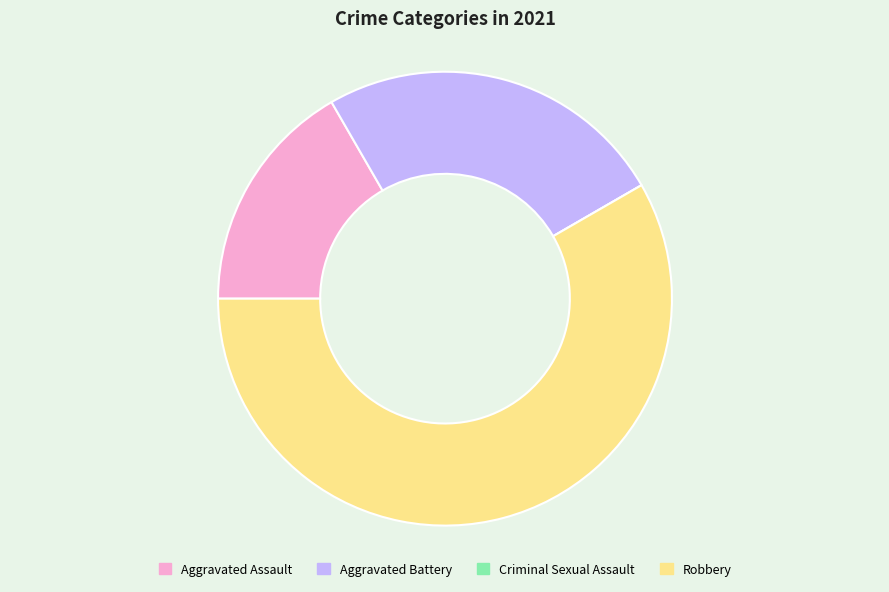

Between Robbery and Aggravated Battery, which is larger?

Robbery